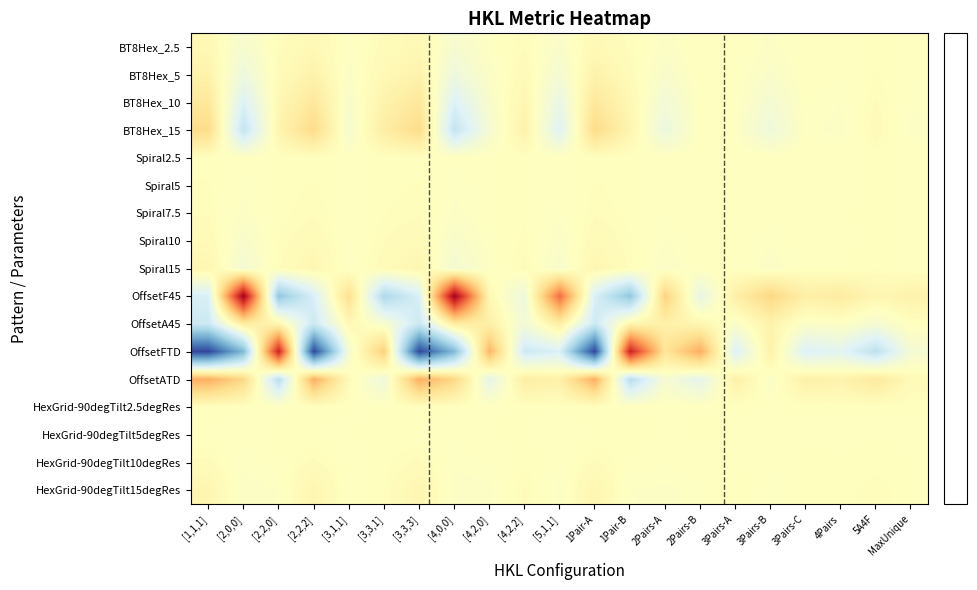

At which category is the sum across all series the highest?

[2,2,0]